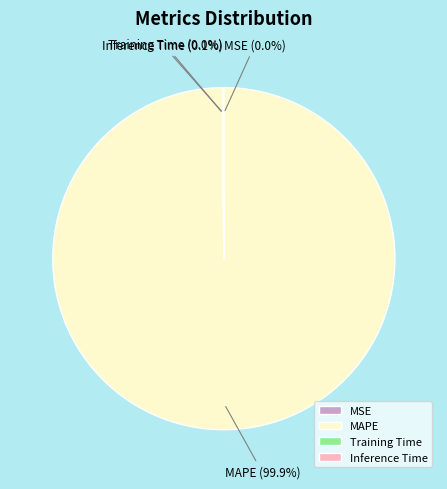

Which slice is the largest?

MAPE